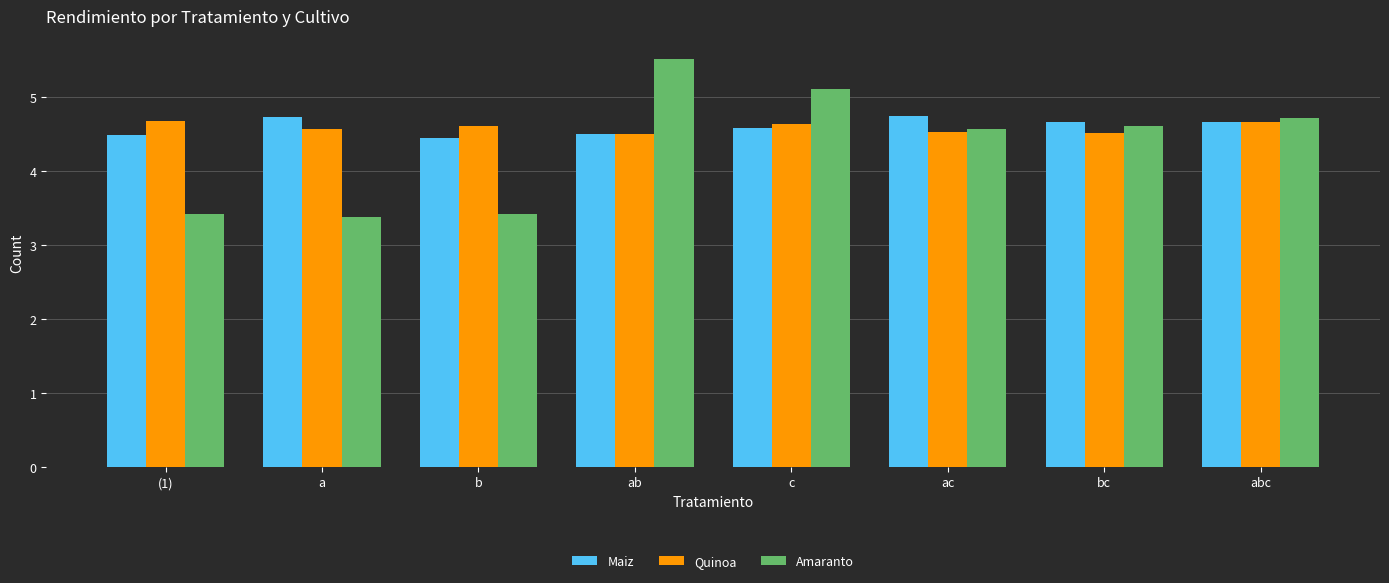

What is the total value across all series at ac?

13.8